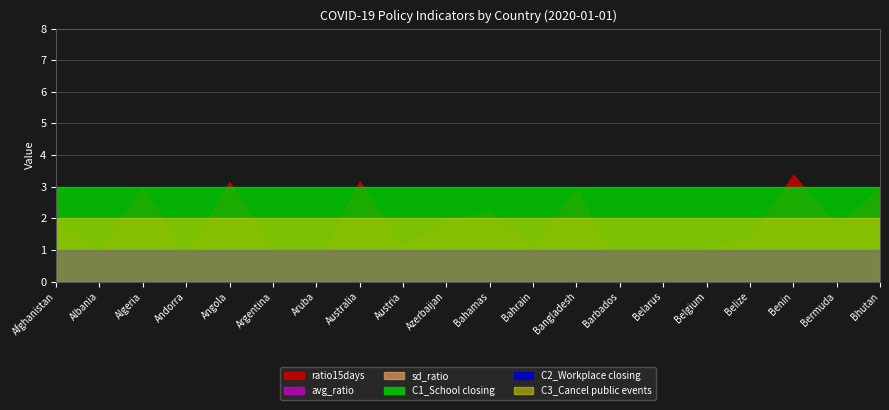

List the series in order of their peak value, highest first.

ratio15days, C1_School closing, C3_Cancel public events, avg_ratio, C2_Workplace closing, sd_ratio